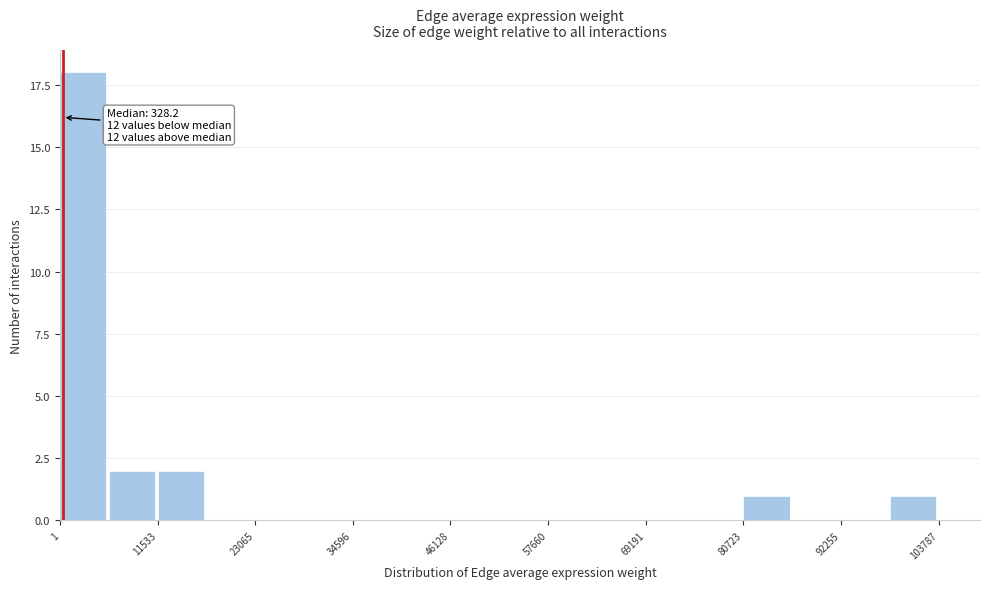

Around what value on the x-axis is the tallest bar? Give the approximate position of its centre, as read against the axis.

2000